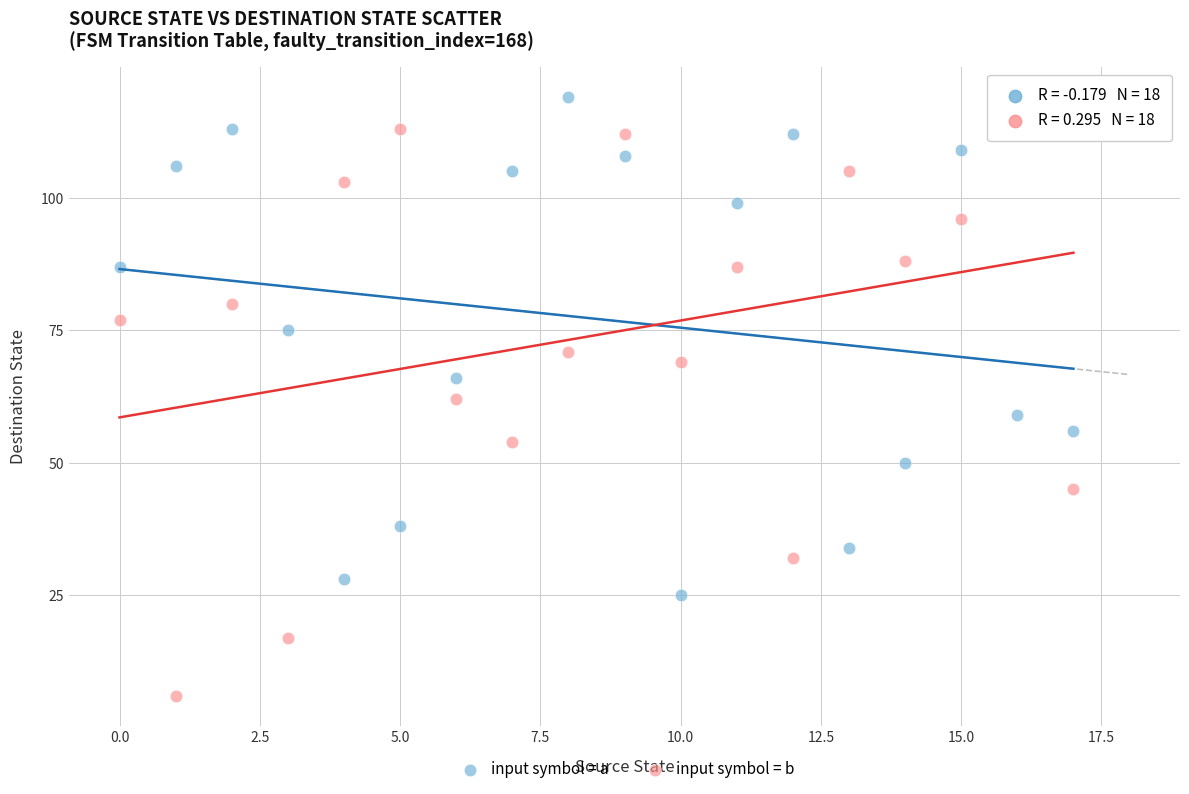

Which series has the largest Y range (max minus min)?

input symbol = b